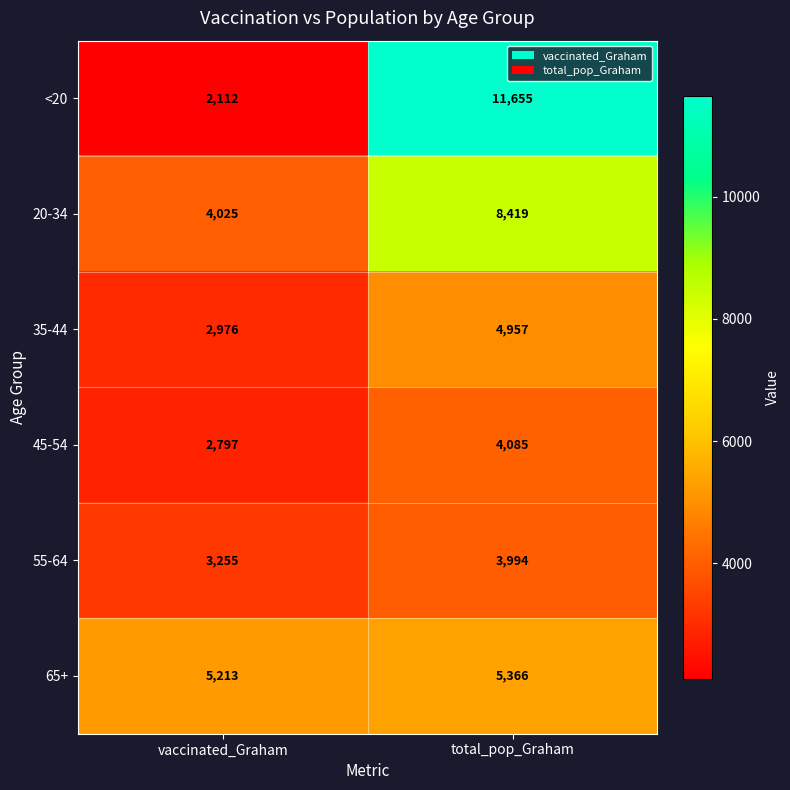

At how many categories does at least one series exceed 6133?

1